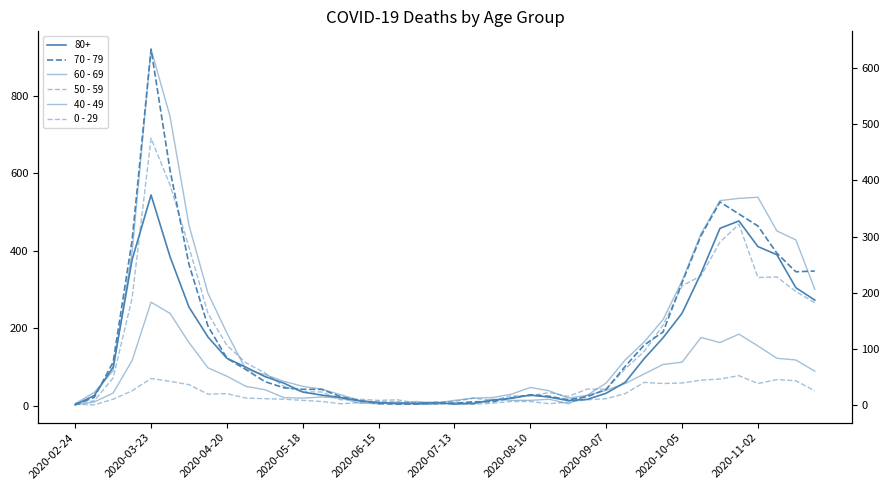

Does the chart have visible grid lines?

No